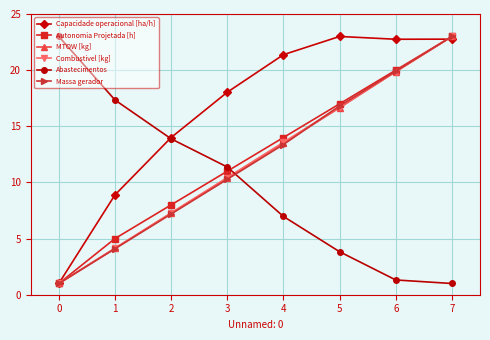

What is the difference between the highest and lowest values at 1?

13.2